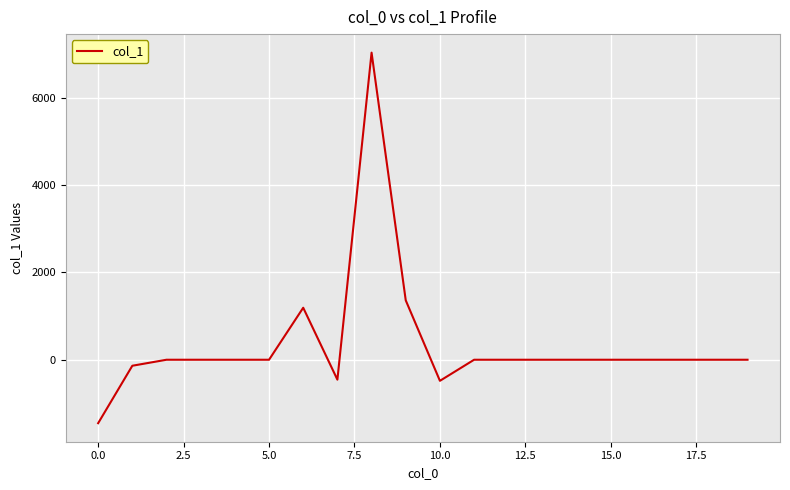

What is the greatest value displayed?

7029.0